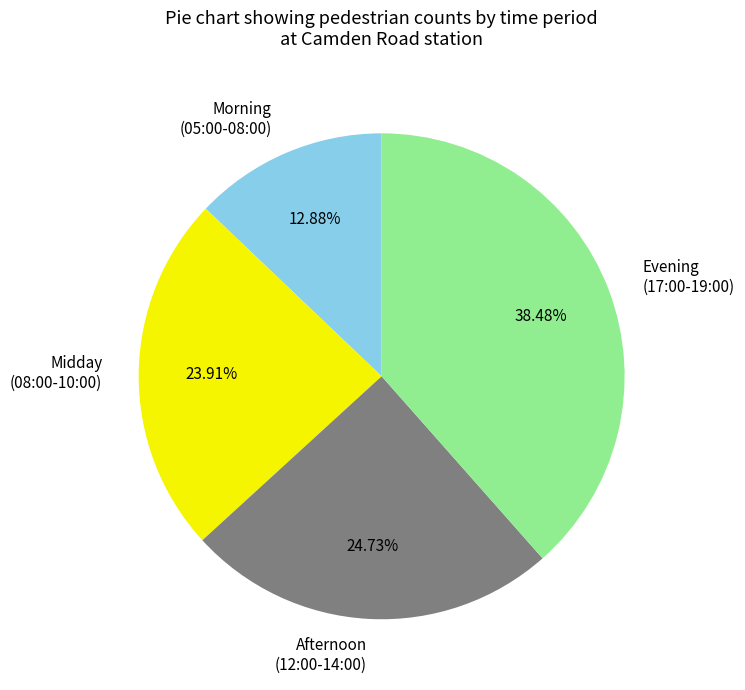

Is there a majority slice in this chart?

No